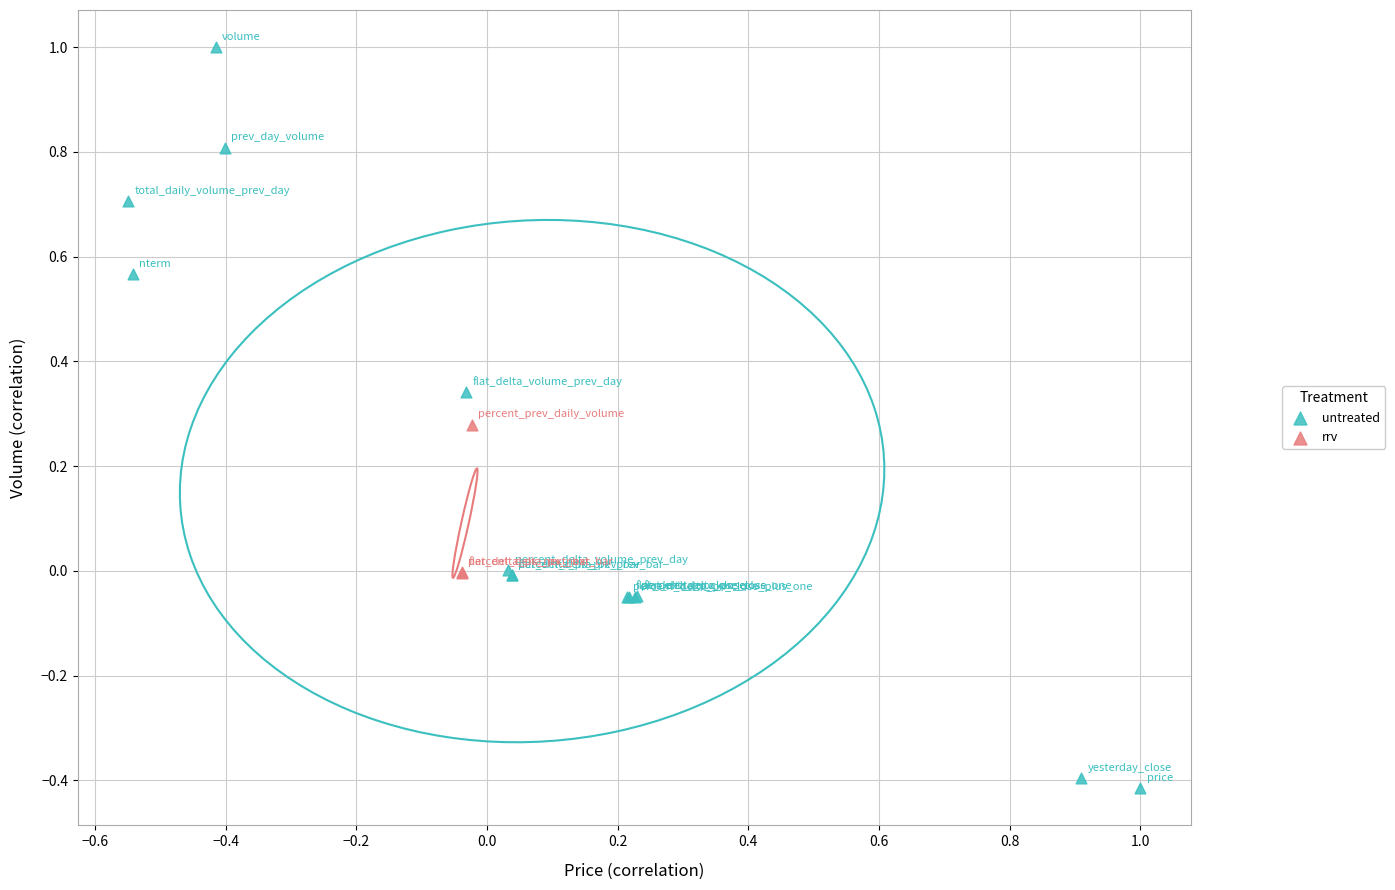

Which series reaches the maximum Y coordinate?

untreated